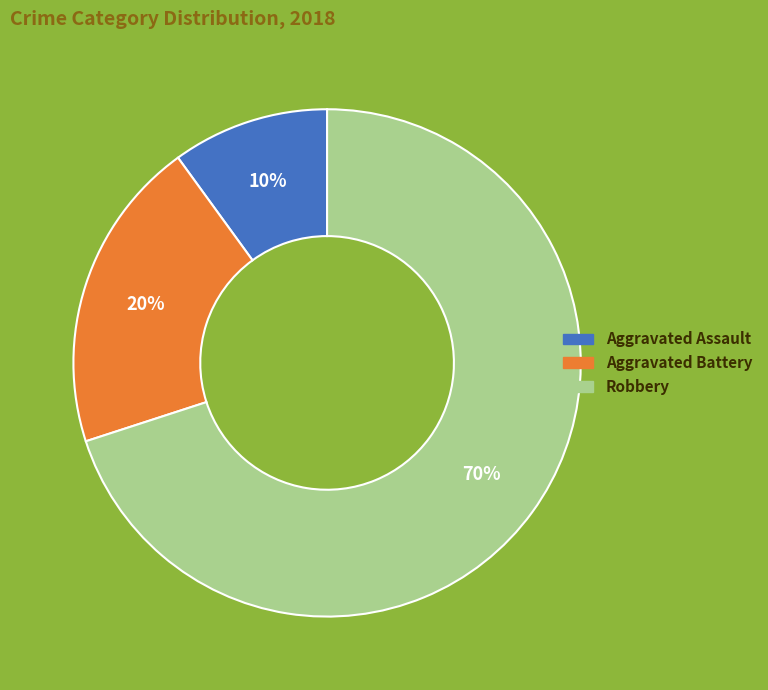

Combined, do Aggravated Assault and Robbery account for over 50%?

Yes